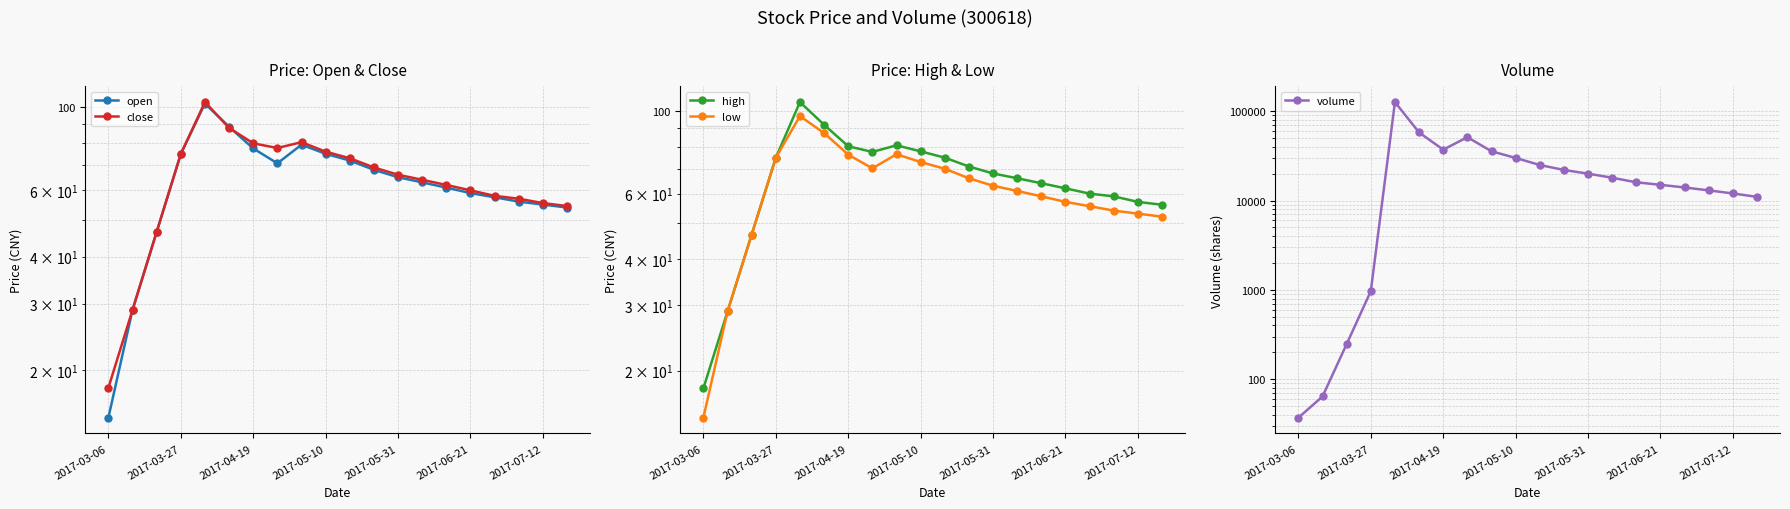

What are all the series names shown in the legend?

open, close, high, low, volume